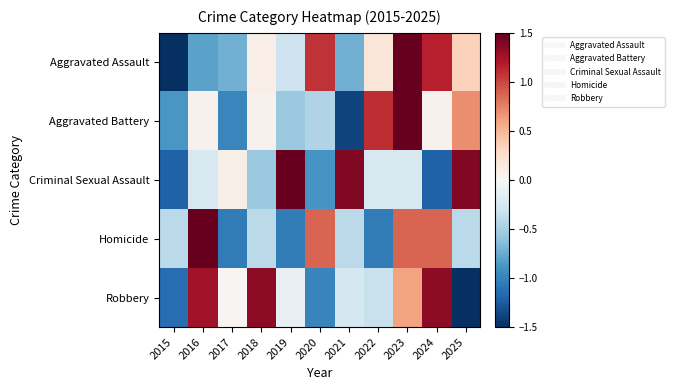

What is the total value across all series at 2025?

0.3